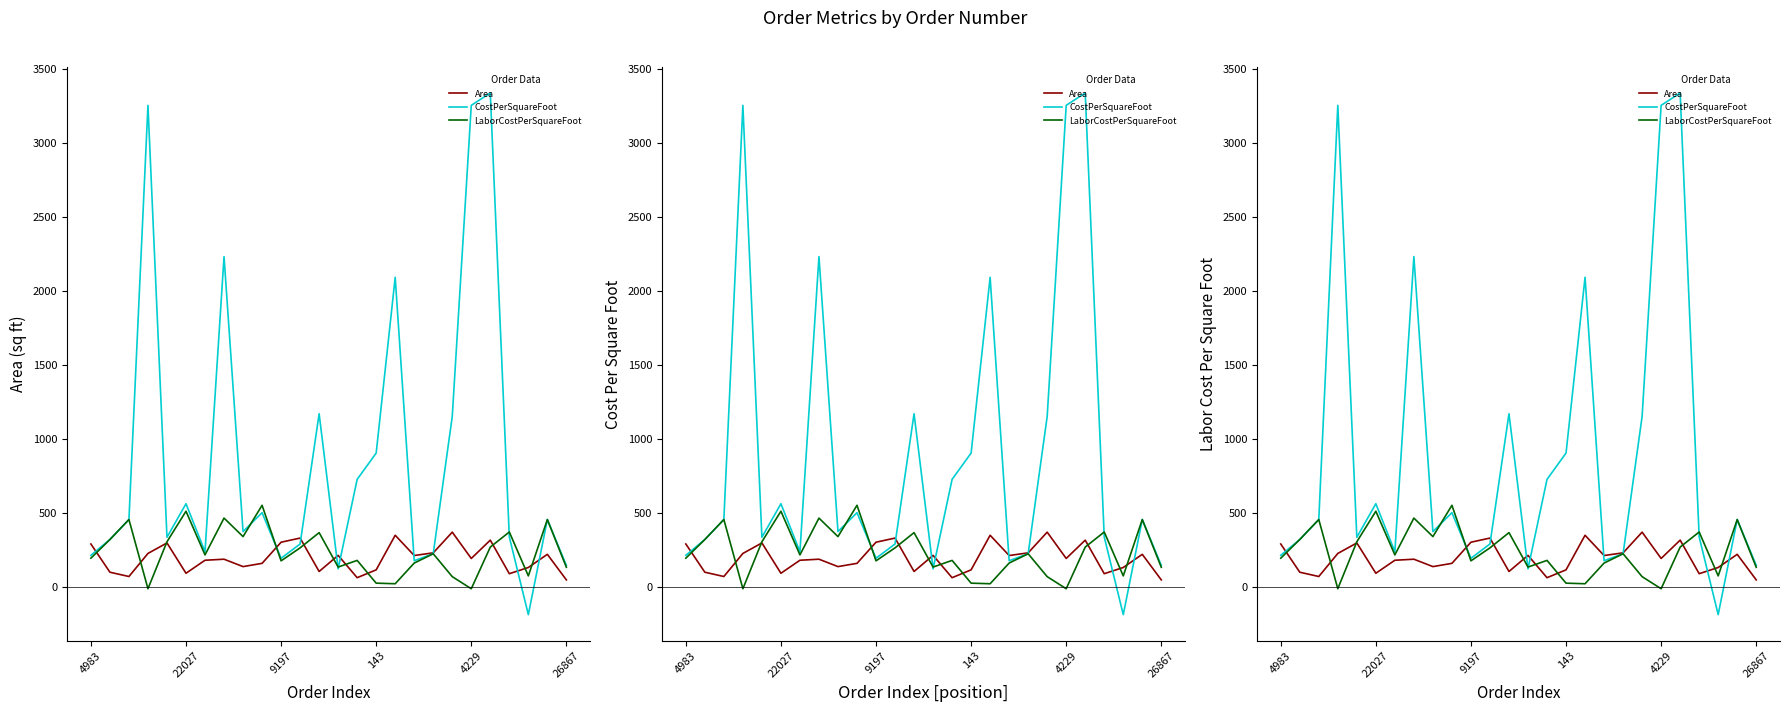

In Area, how many points are lower than both neighbors (excluding endpoints)?

8